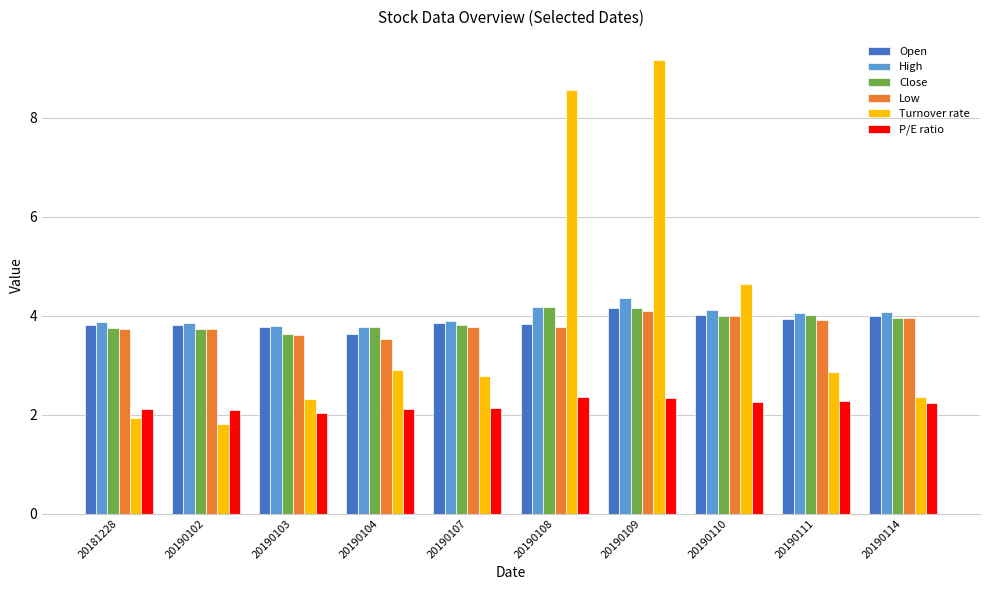

What is the approximate value of Close at 20190107?

3.8